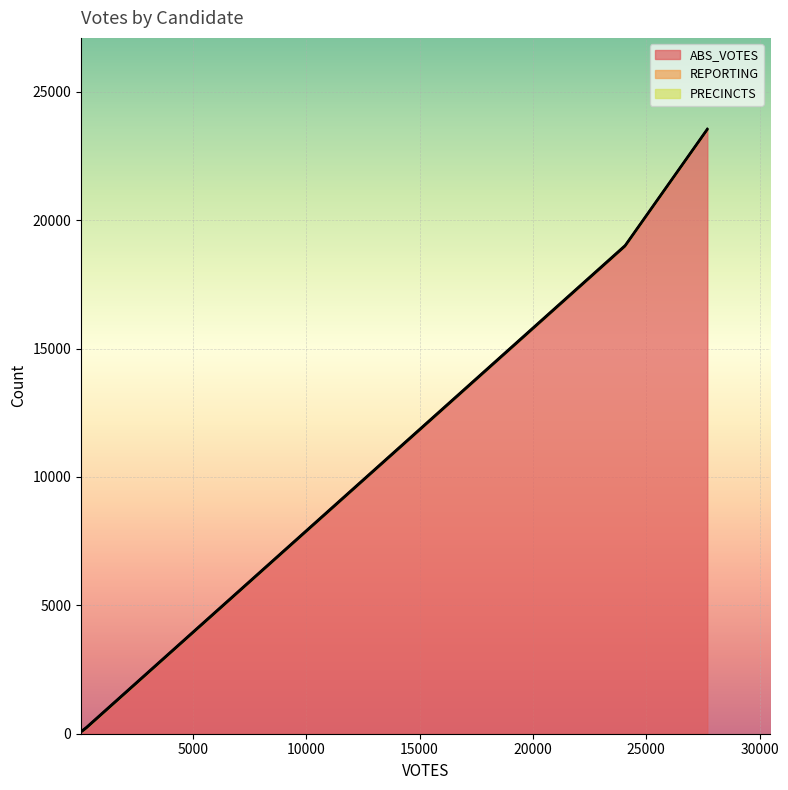

Does the chart display data point markers on the line(s)?

No